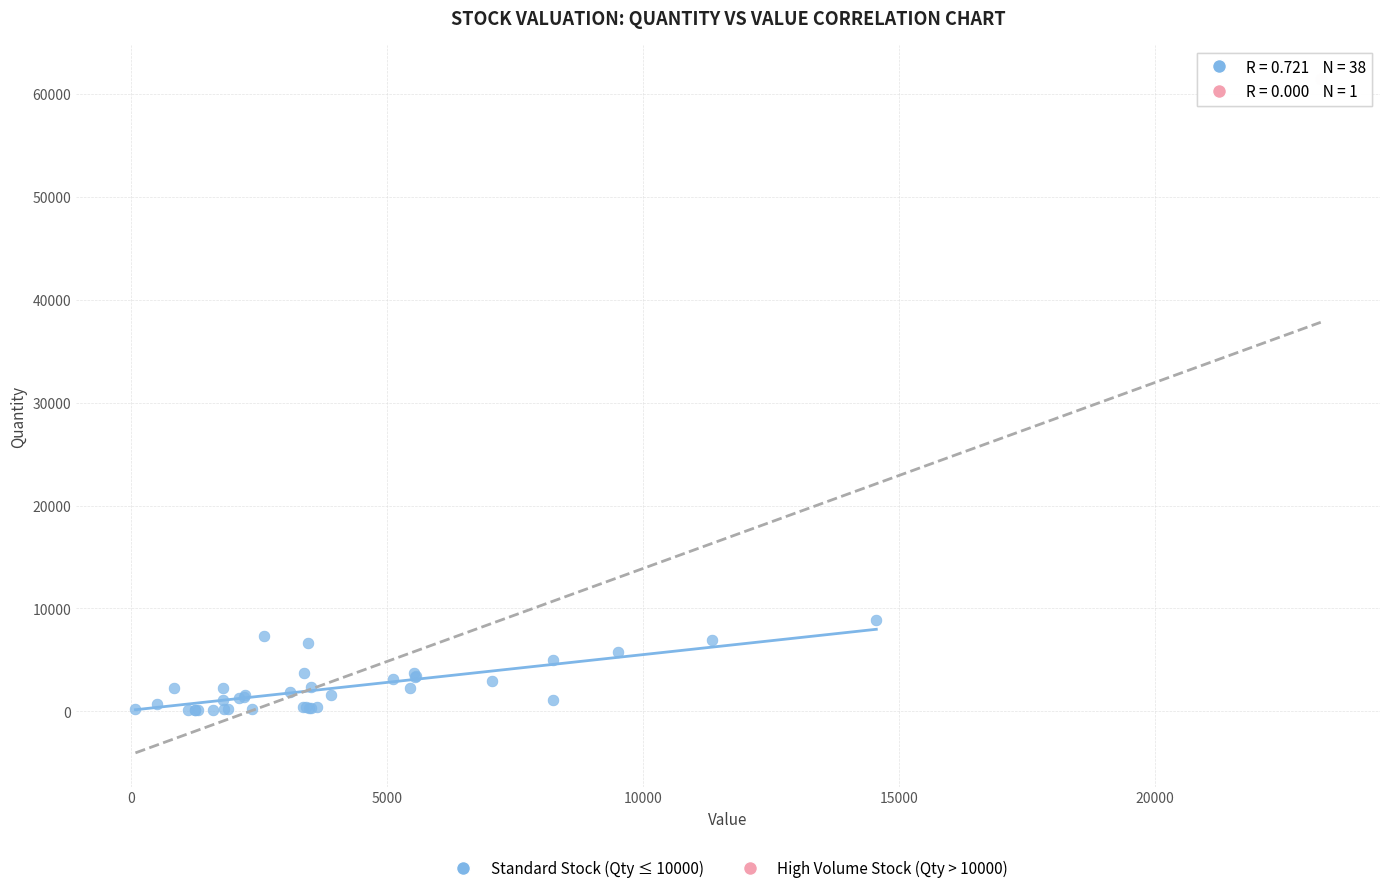

What are all the series names shown in the legend?

Standard Stock (Qty ≤ 10000), High Volume Stock (Qty > 10000)